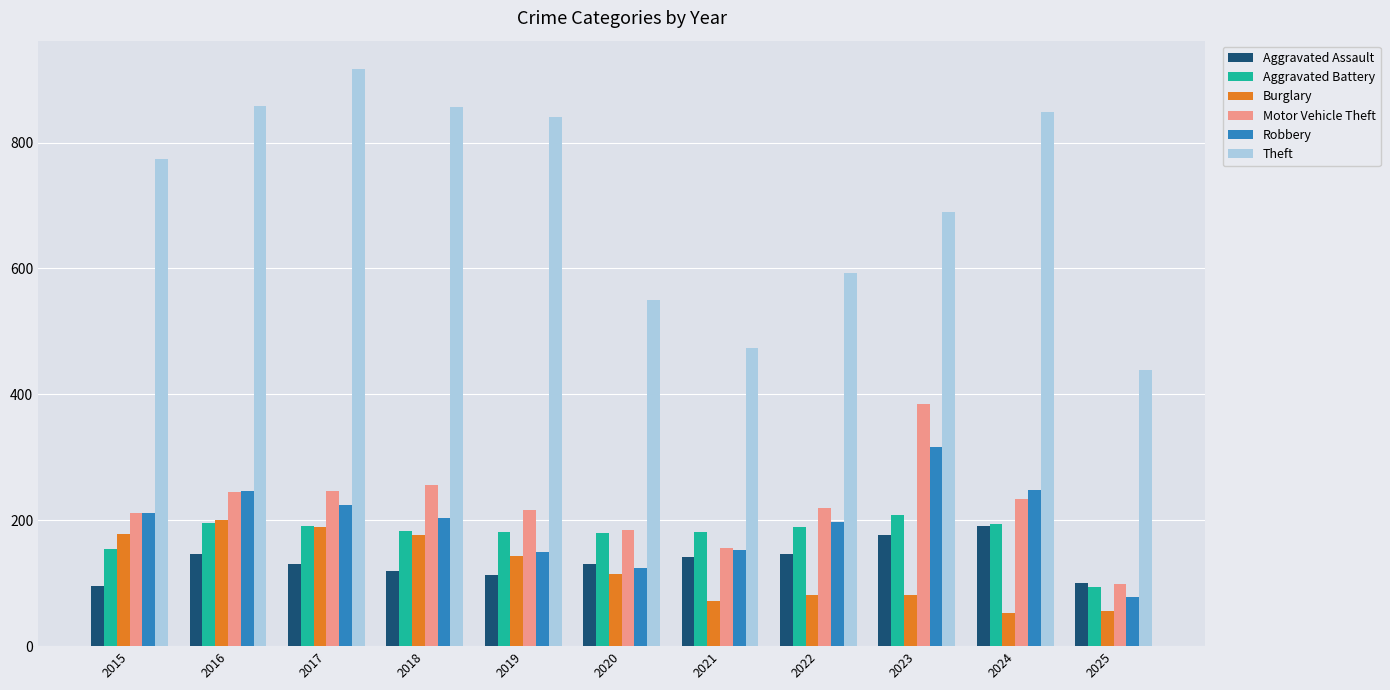

How many data points in Motor Vehicle Theft are less than 219?

5